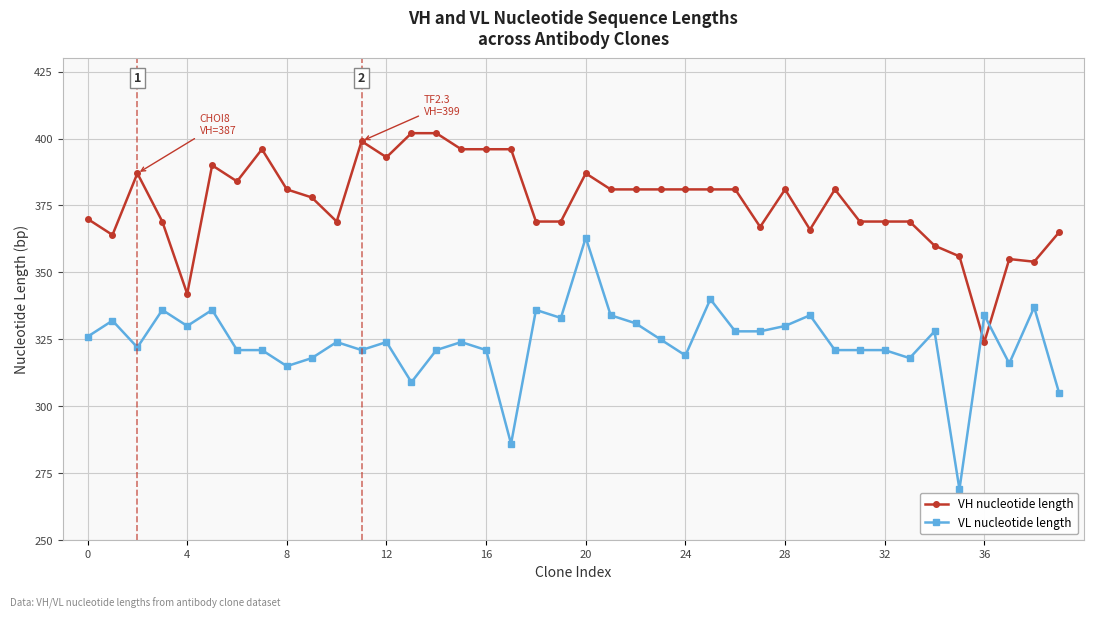

Count the number of data series in this chart.

2